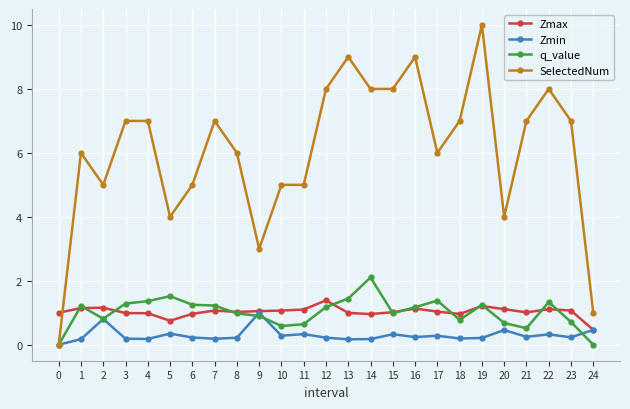

Is it true that Zmin equals 0.2 at 8?

True